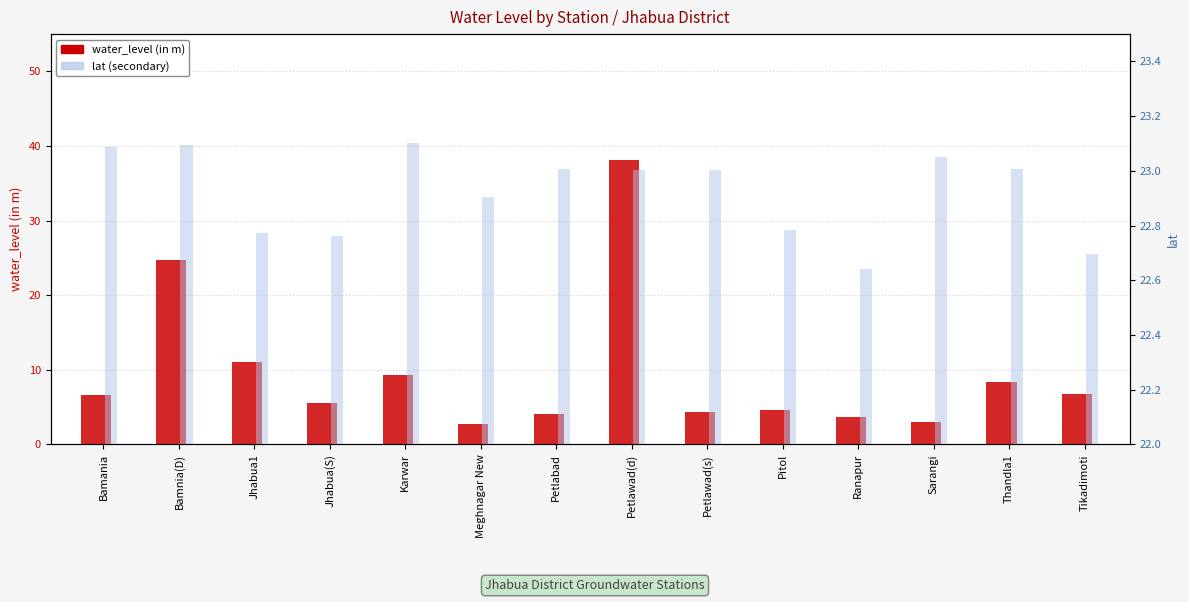

How many bars are there in total?

28